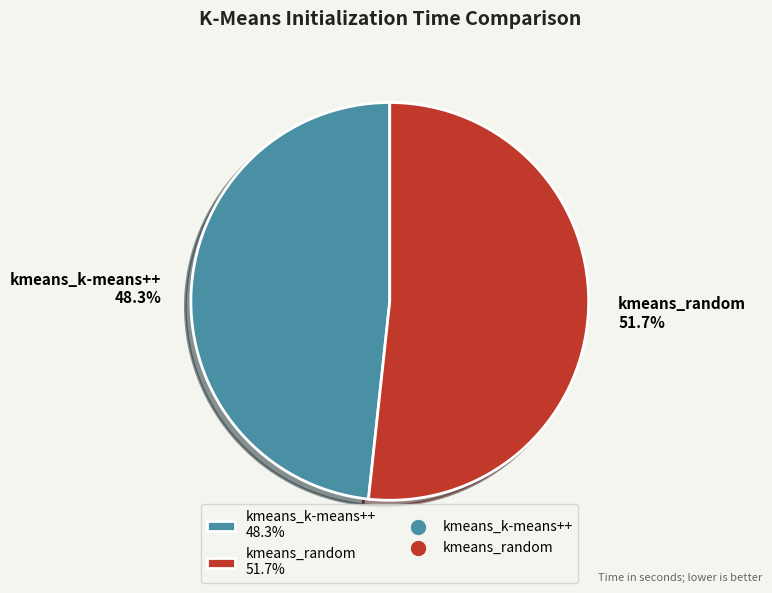

Count the number of slices in the pie.

2